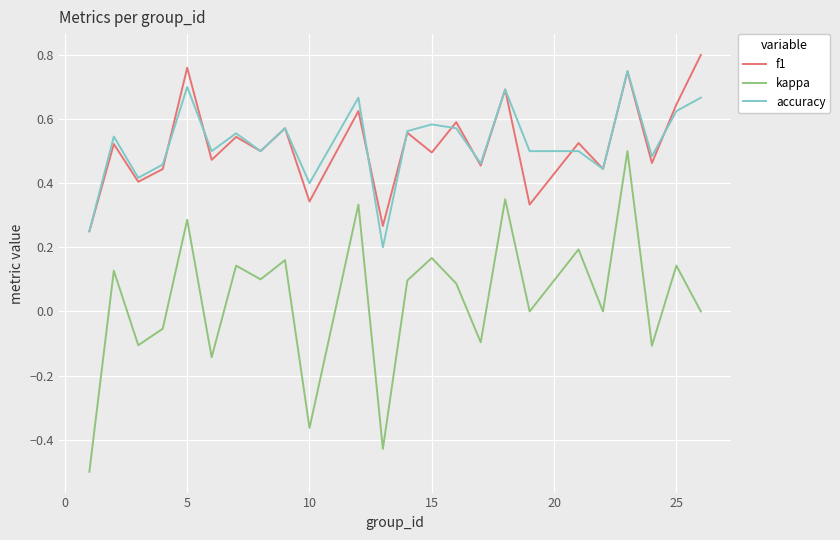

Which series has the widest spread of values?

kappa